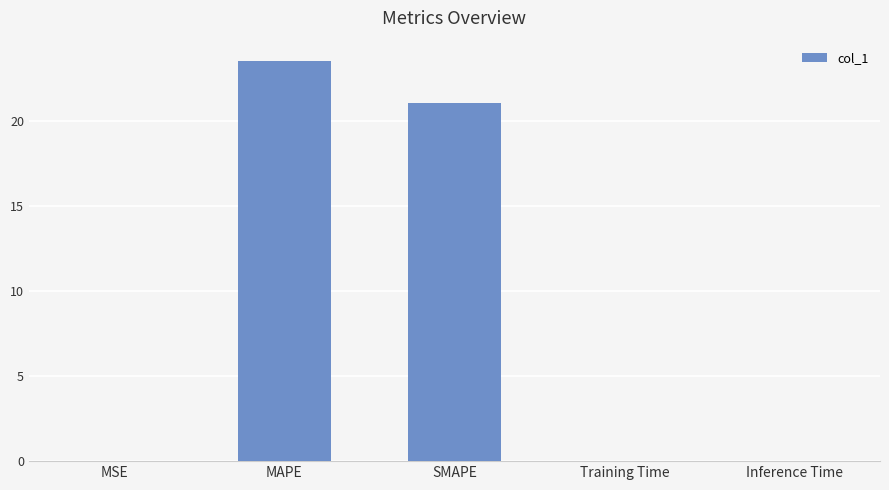

What is the sum of all values?

44.6